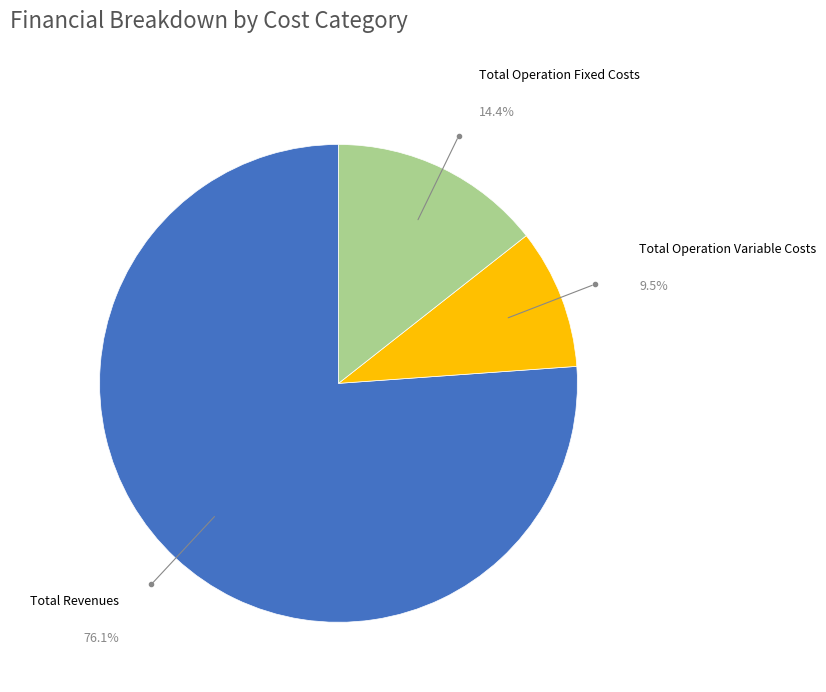

Does any single category account for the majority?

Yes